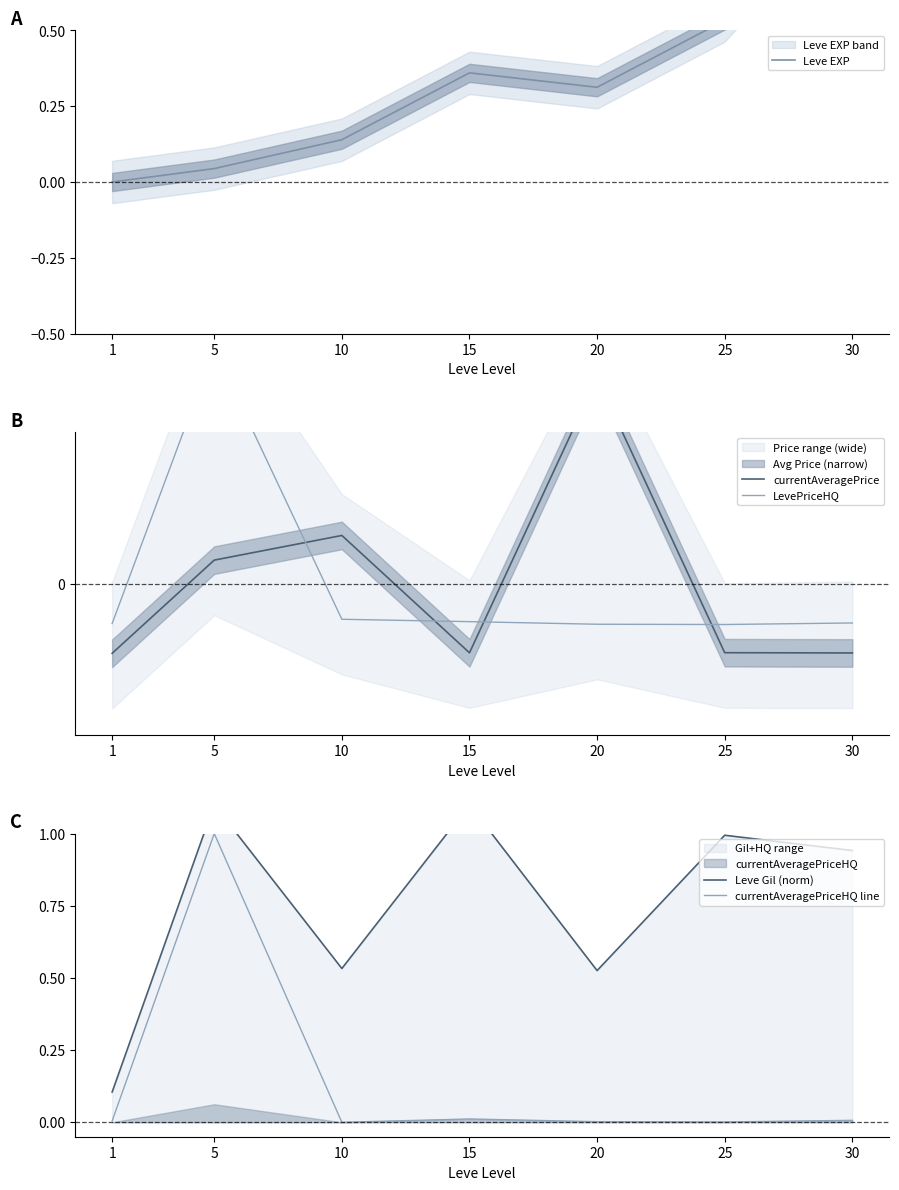

True or false: currentAveragePriceHQ line and LevePriceHQ cross at least once.

False